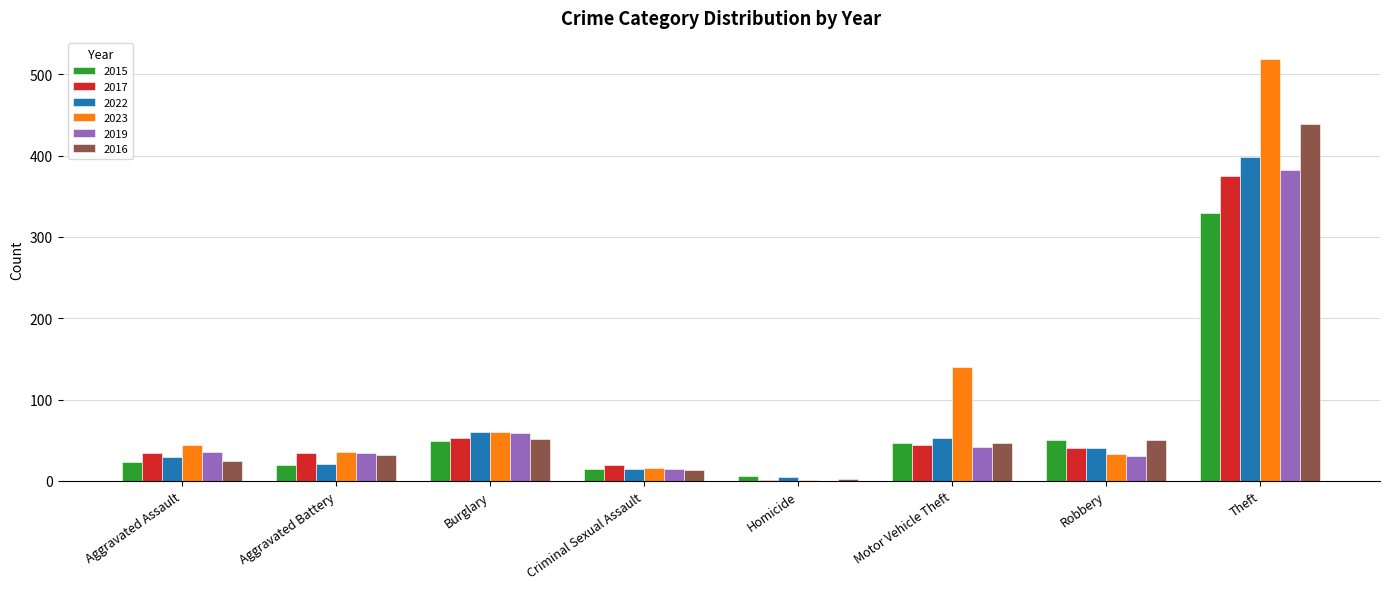

Is it true that 2023 equals 519 at Theft?

True